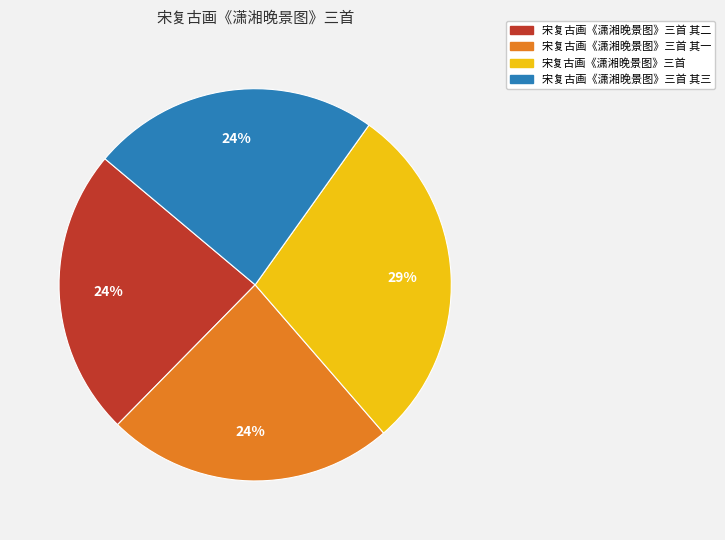

Is there any slice that represents more than half of the pie?

No